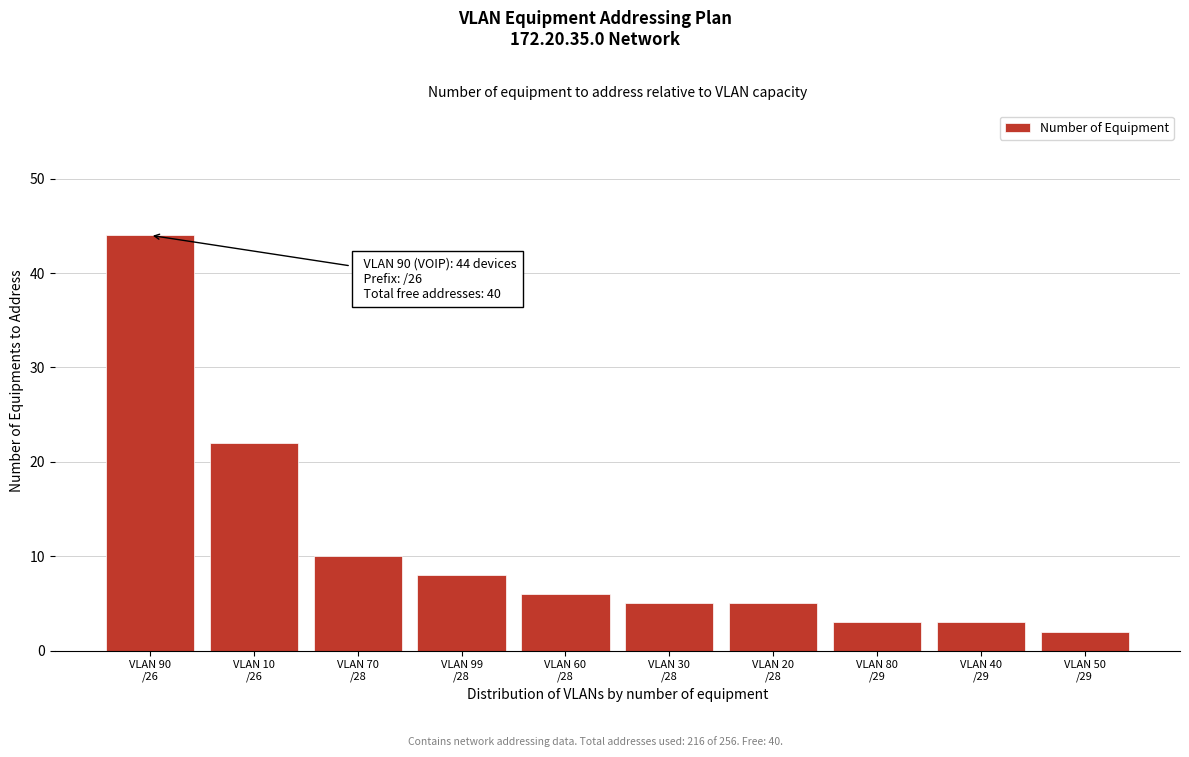

Reading left to right, list all the values displayed in this chart.

44	22	10	8	6	5	5	3	3	2